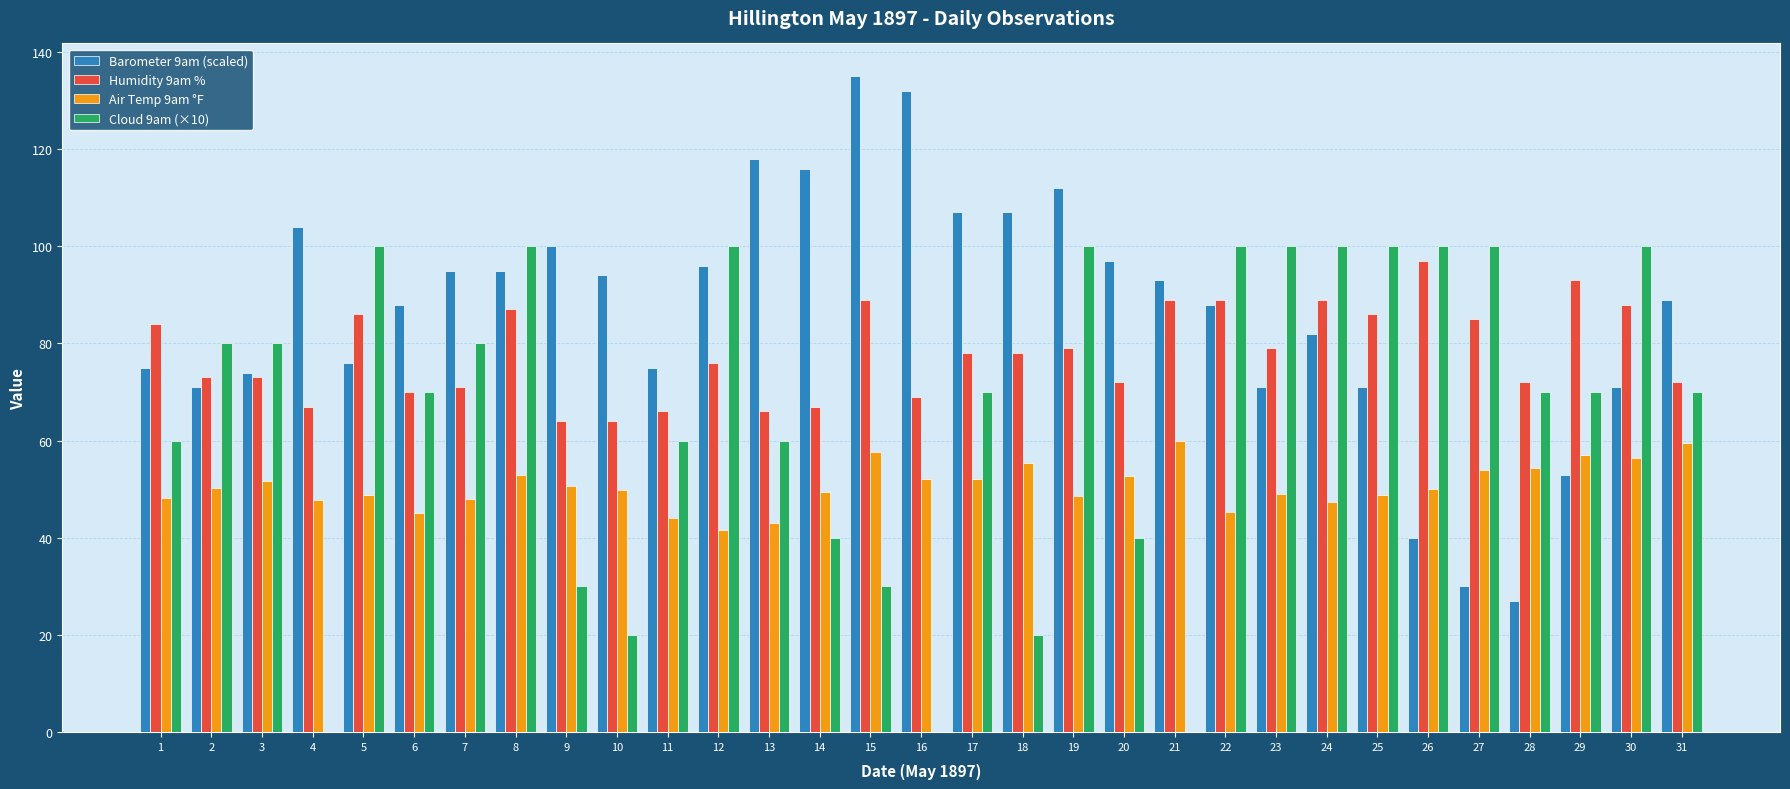

How many data points in Barometer 9am (scaled) are above 89?

16